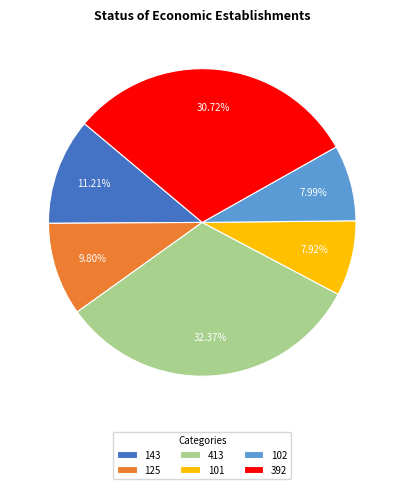

To the nearest percent, what is the difference between the 413 and 102 slice percentages?

24%